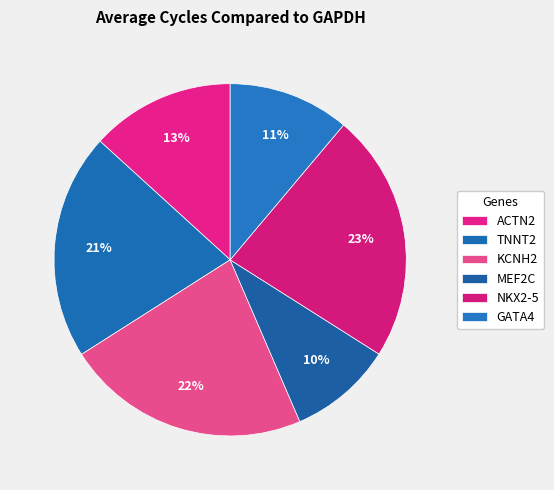

Between TNNT2 and KCNH2, which is larger?

KCNH2